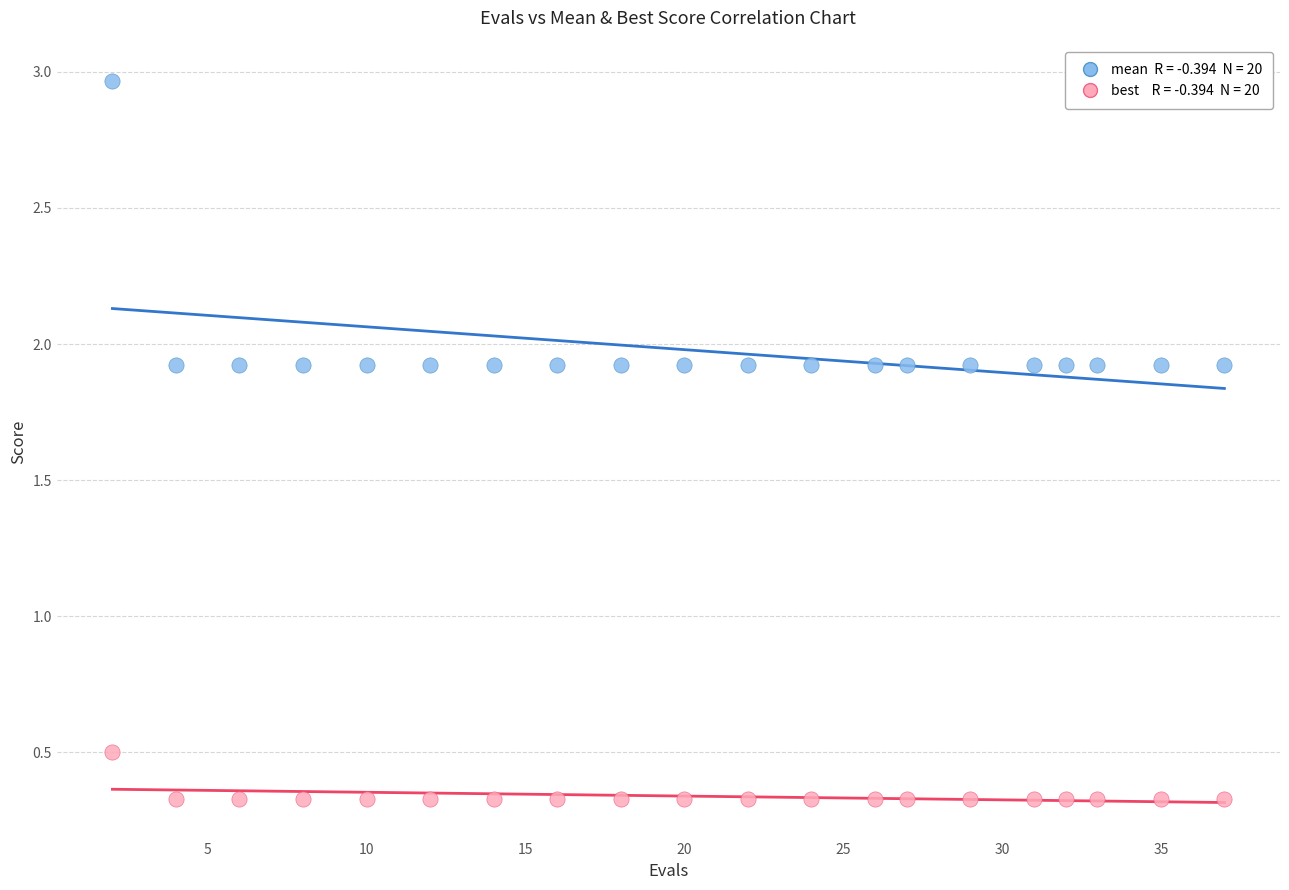

Across all data points, what is the range of Y values (max minus min)?

2.6